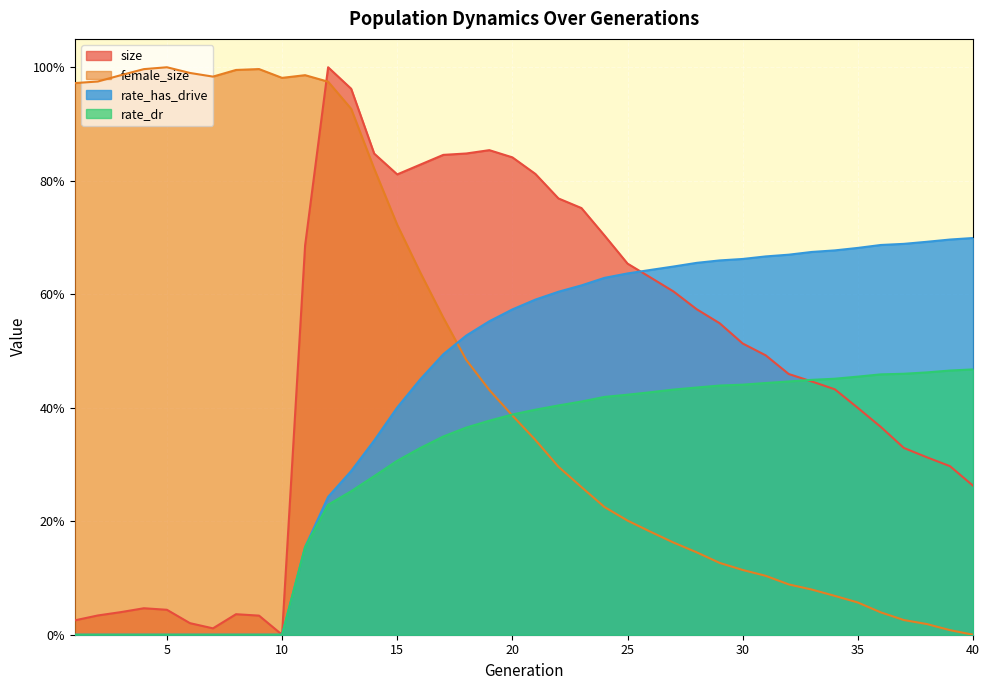

How many intersections are there between rate_has_drive and female_size?

1